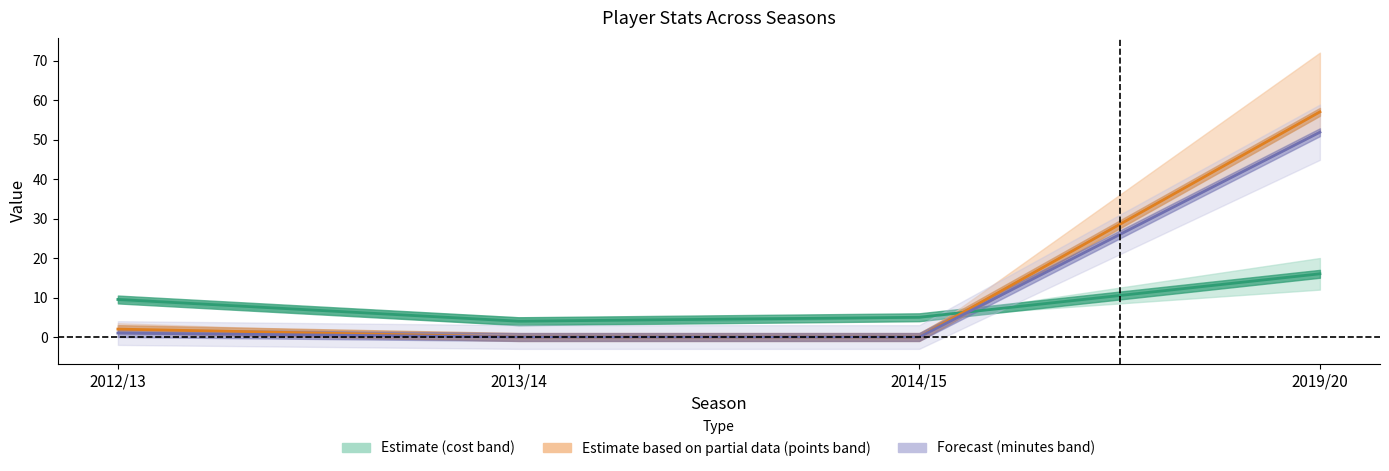

At 2012/13, list the series in order from largest to smallest.

end_cost (mid), total_points (mid), minutes (mid)